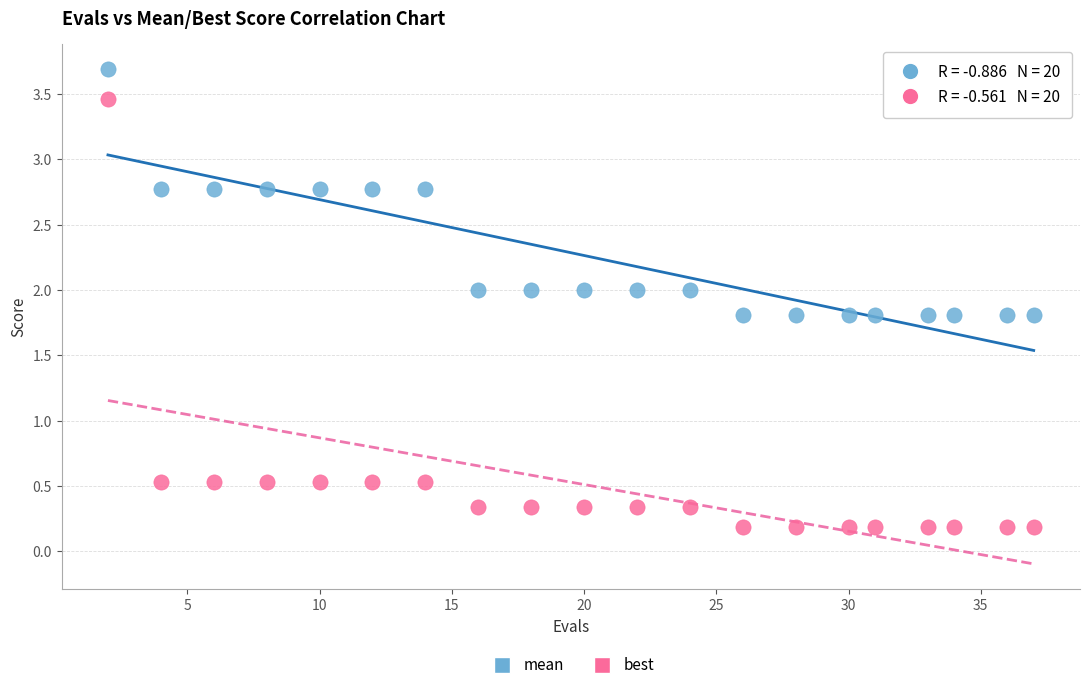

Which series has the largest Y range (max minus min)?

best